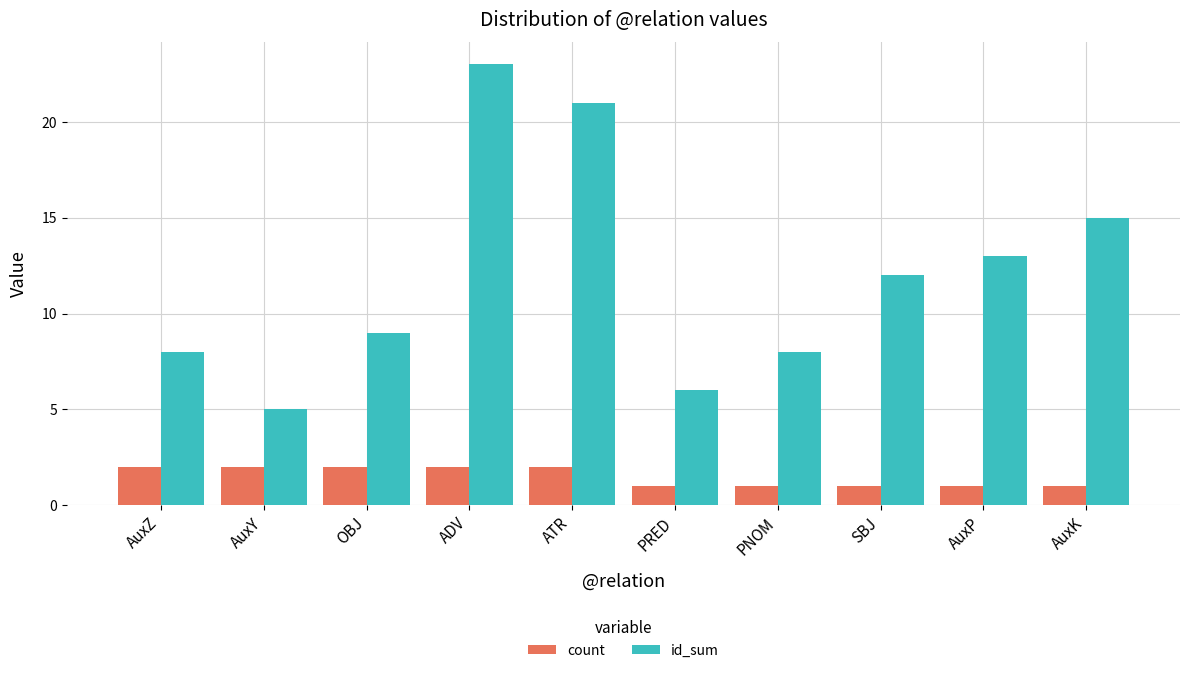

List the series in order of their peak value, lowest first.

count, id_sum